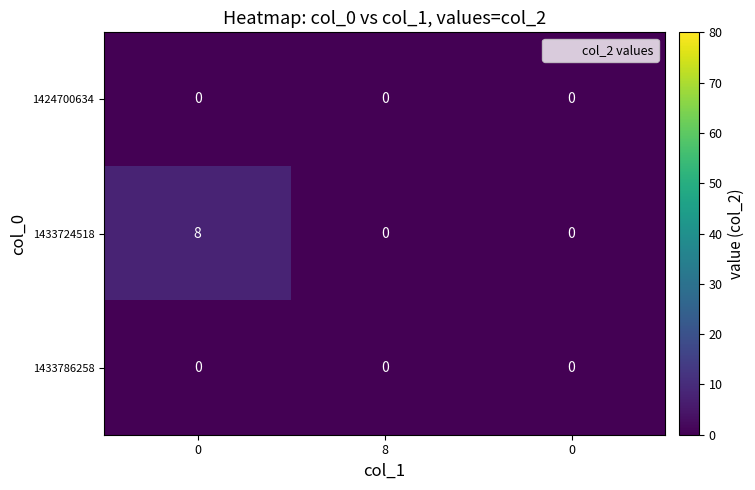

Which series has the largest range (max minus min)?

1433724518